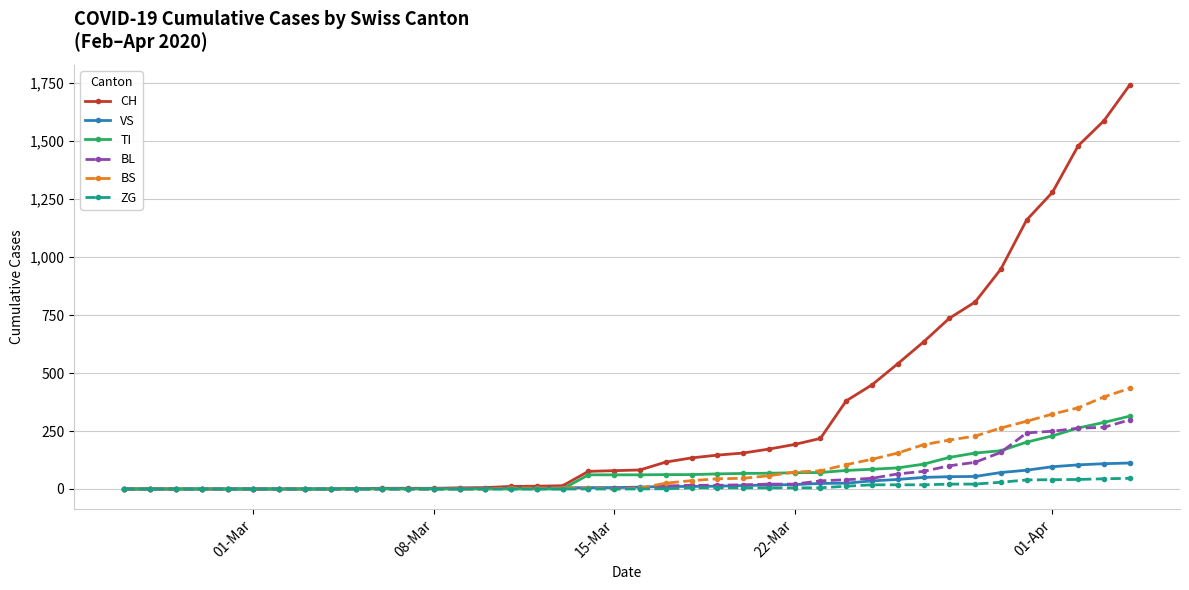

What are all the series names shown in the legend?

CH, VS, TI, BL, BS, ZG